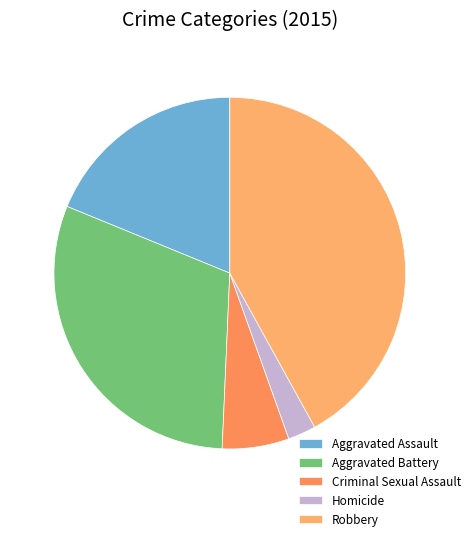

The Homicide slice represents 3% of the pie. True or false?

True